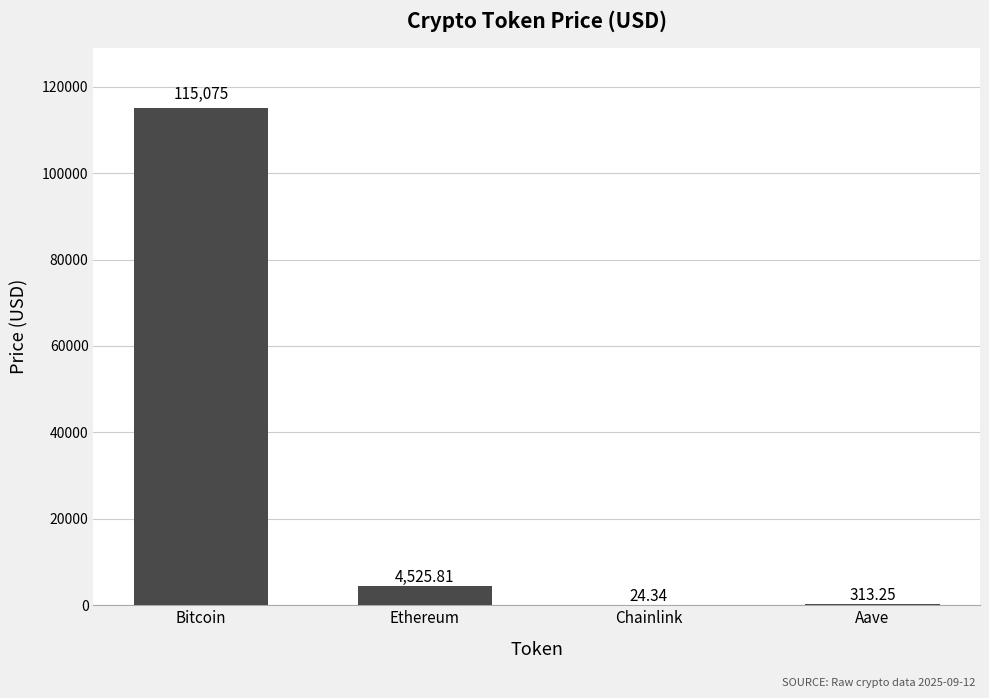

What is the sum of the values at Ethereum and Aave?

4839.1